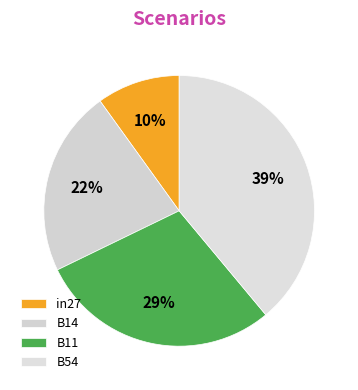

What percentage is the B14 slice, to the nearest percent?

22%